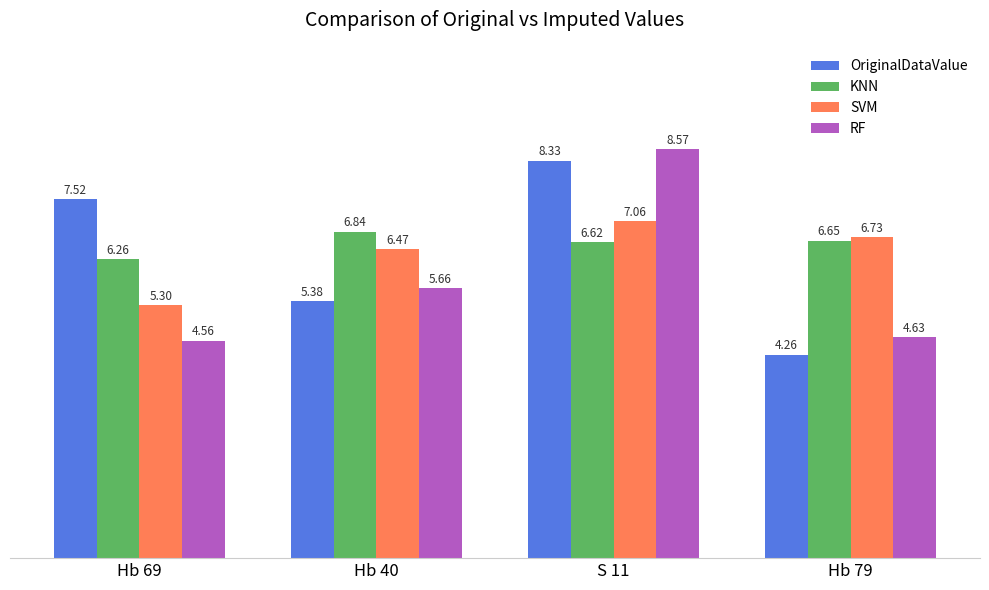

How many groups of bars are there?

4